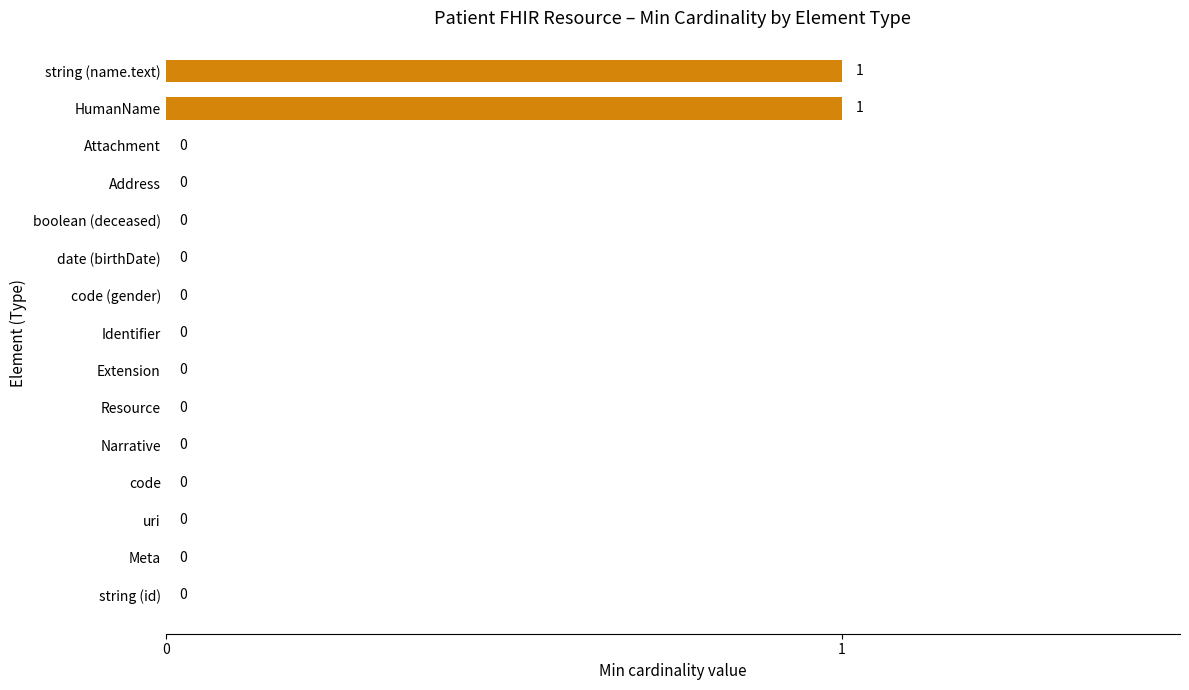

The chart shows a value of 0 at Address. True or false?

True